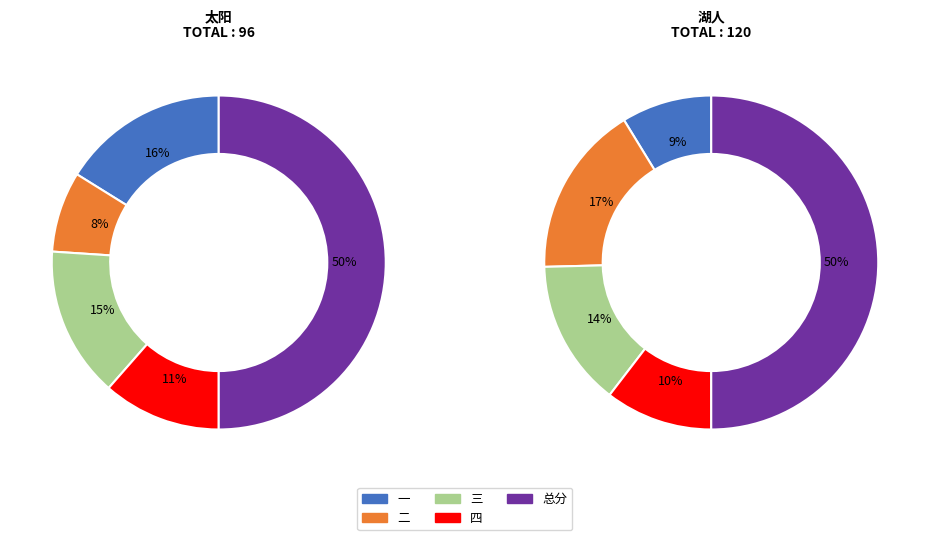

To the nearest percent, what is the difference between the 三 and 一 slice percentages?

2%